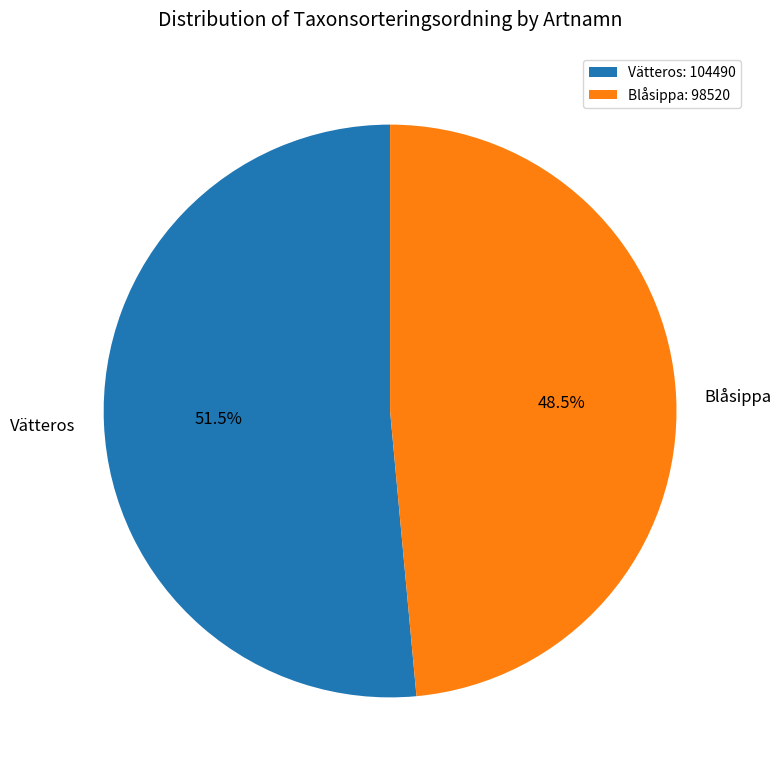

Which slice represents more than half of the pie?

Vätteros